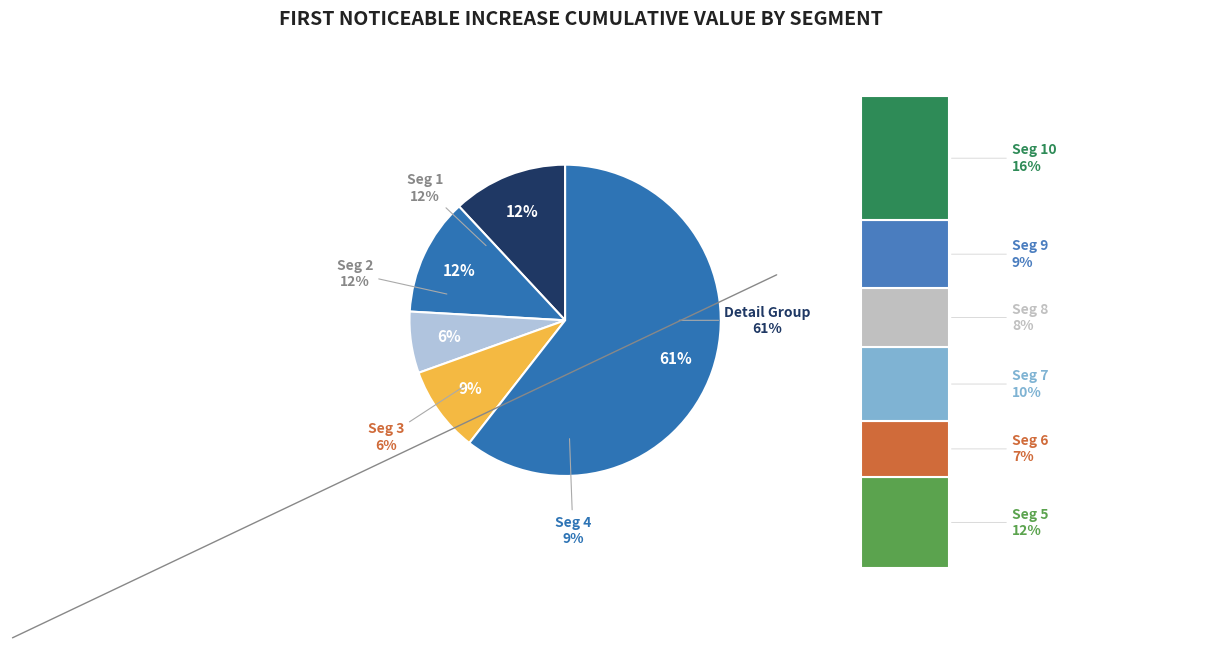

What is the total percentage of signal segment 1 and signal segment 9?

20.7%